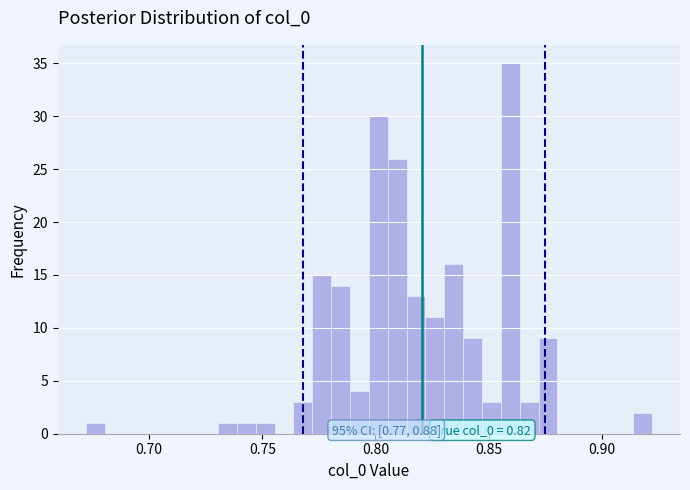

Read against the x-axis, roughly where is the centre of the tallest bar?

0.860